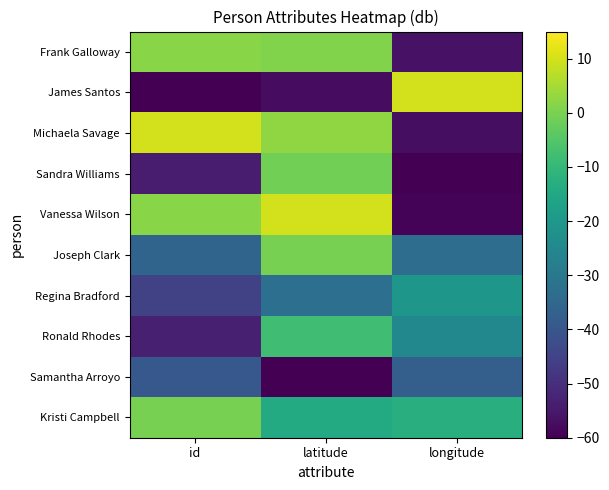

Which label corresponds to the smallest value in the chart?

latitude